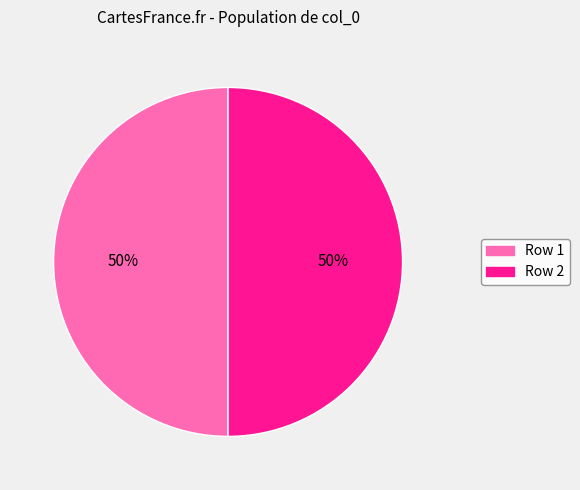

To the nearest percent, what is the average slice percentage?

50%